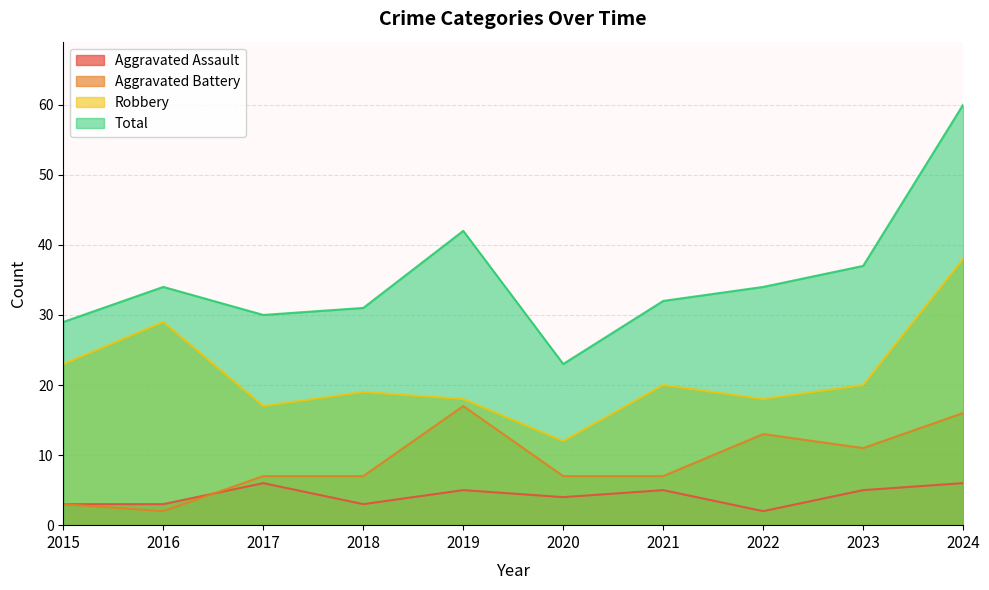

What is the difference between the highest and lowest values at 2018?

28